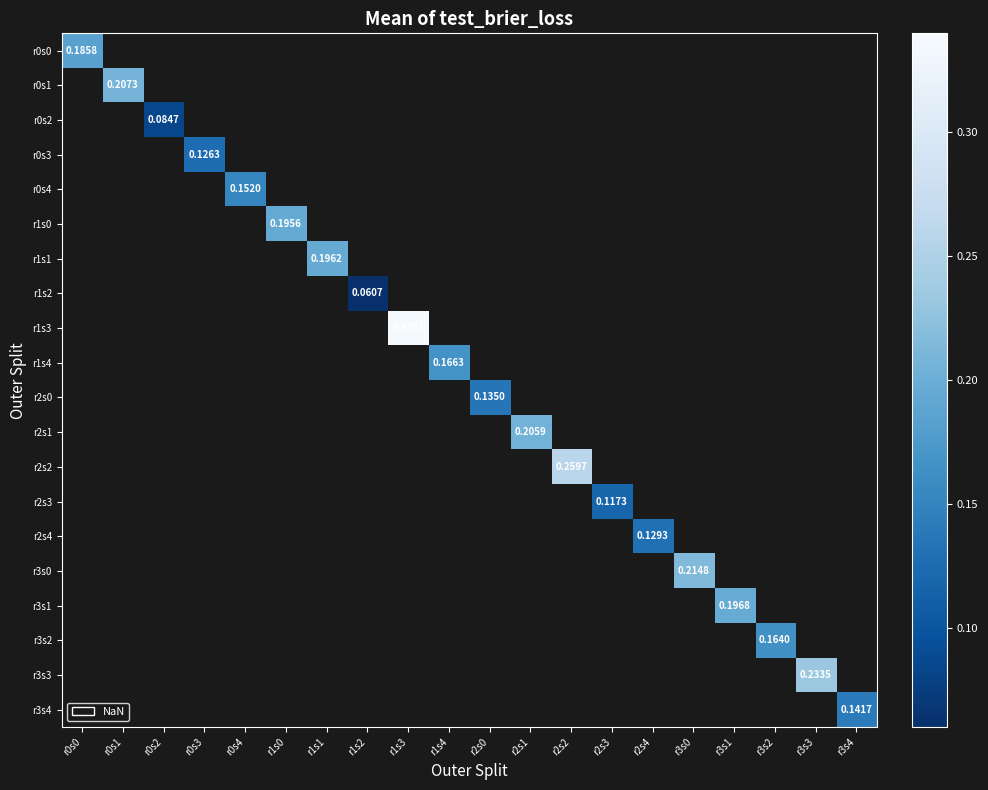

Which series has the largest range (max minus min)?

r0s0